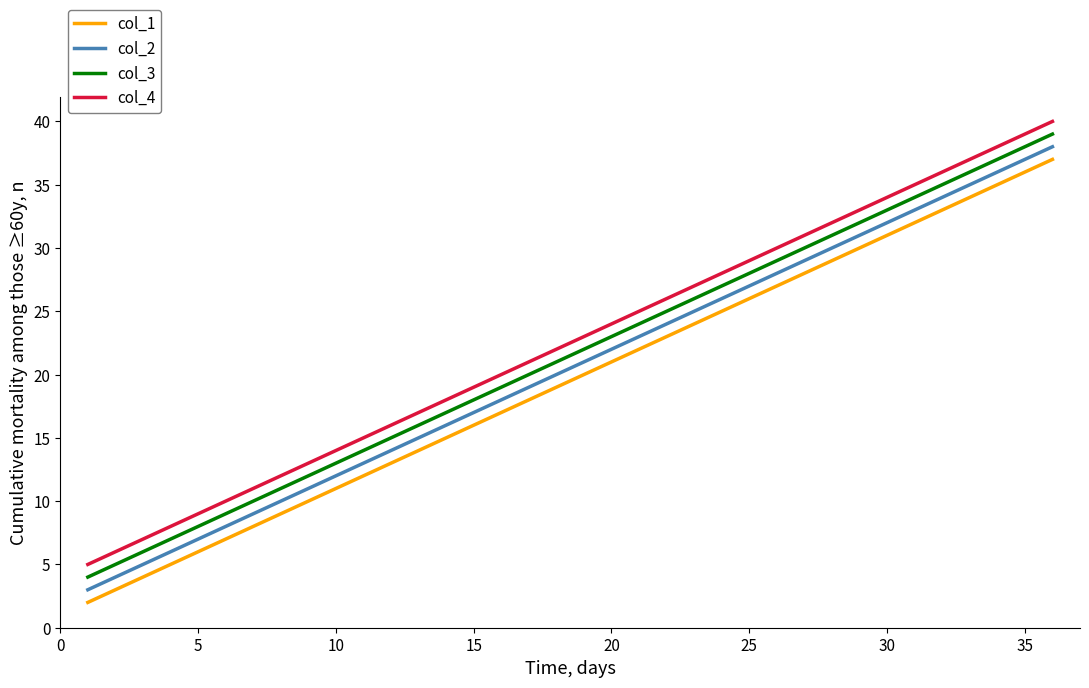

What are all the series names shown in the legend?

col_1, col_2, col_3, col_4